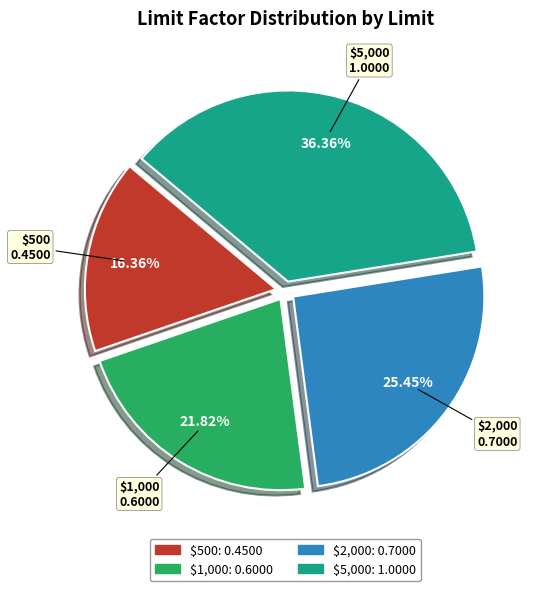

To the nearest percent, what portion does $5,000 represent?

36%